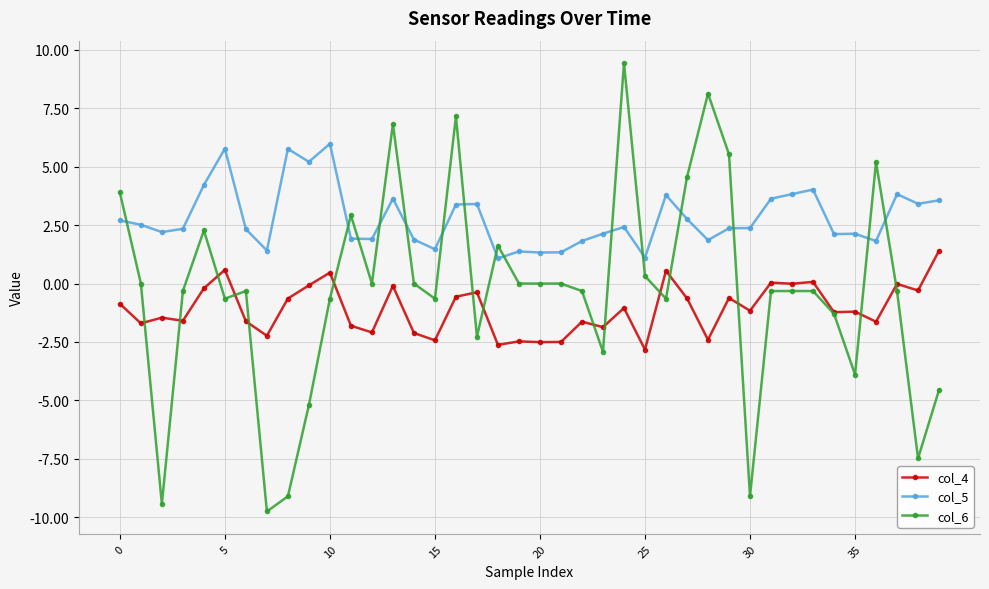

How many lines are shown in the chart?

3